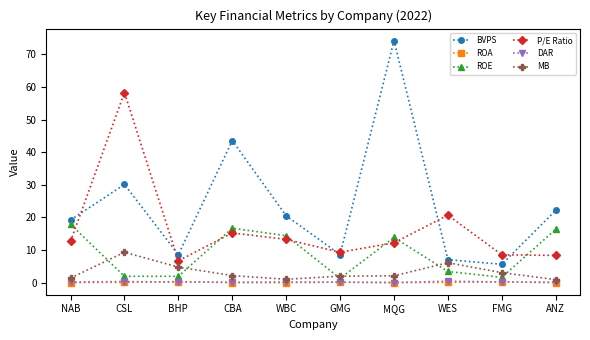

Is it true that BVPS equals 74.5 at CBA?

False